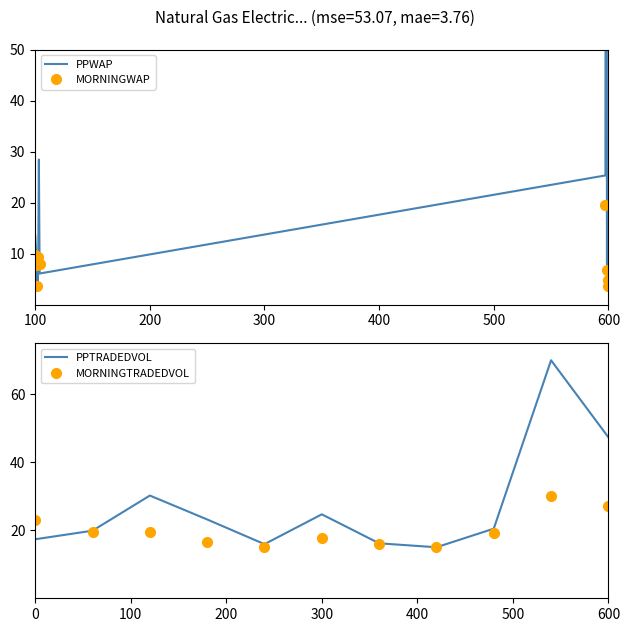

What is the minimum value for MORNINGTRADEDVOL?

15.0